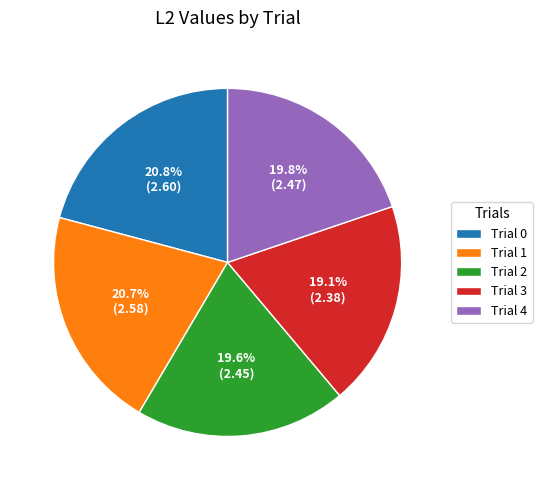

To the nearest percent, what is the combined percentage of Trial 2 and Trial 3?

39%